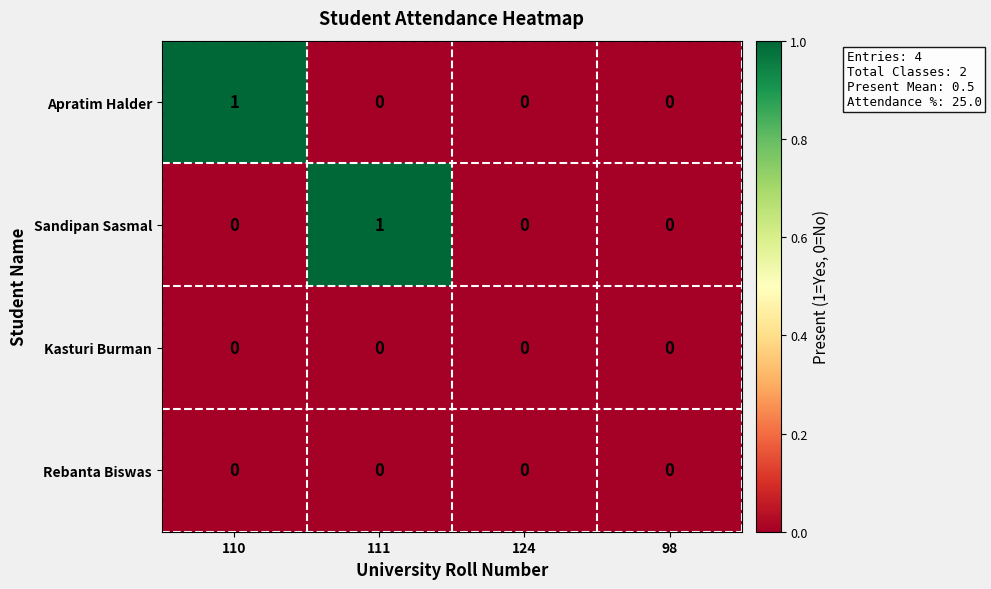

The value of Sandipan Sasmal at 124 is -1. True or false?

False